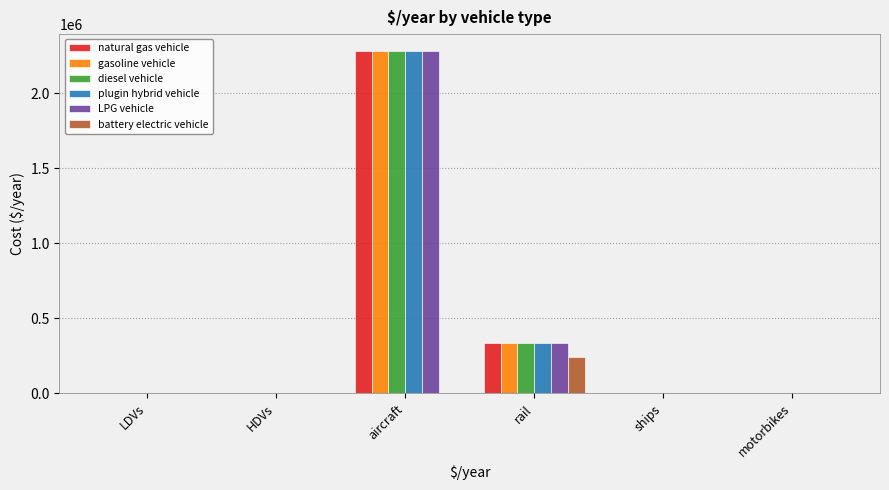

At which category is the sum across all series the highest?

aircraft